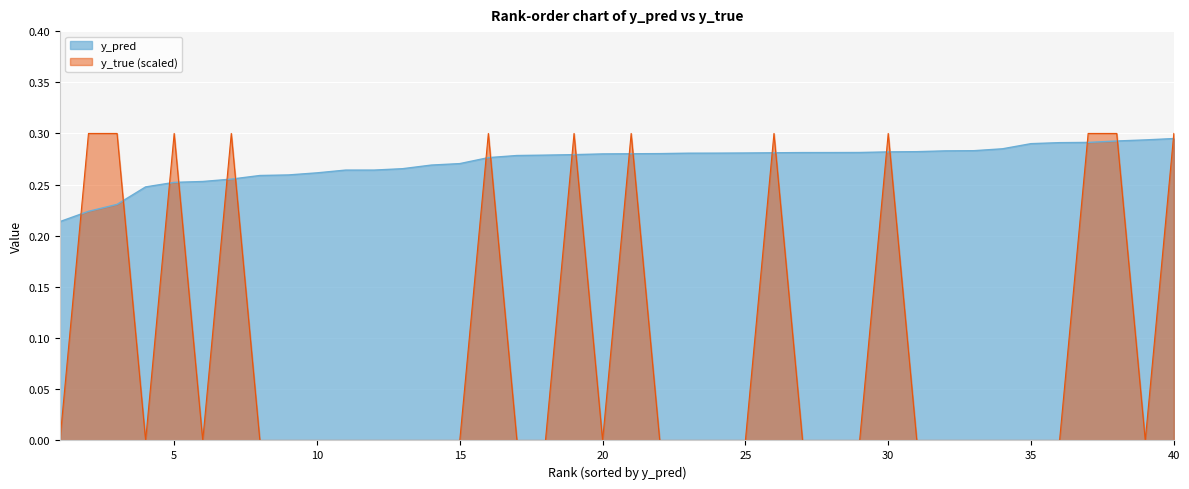

The chart shows a value of 0.5 at 19. True or false?

False